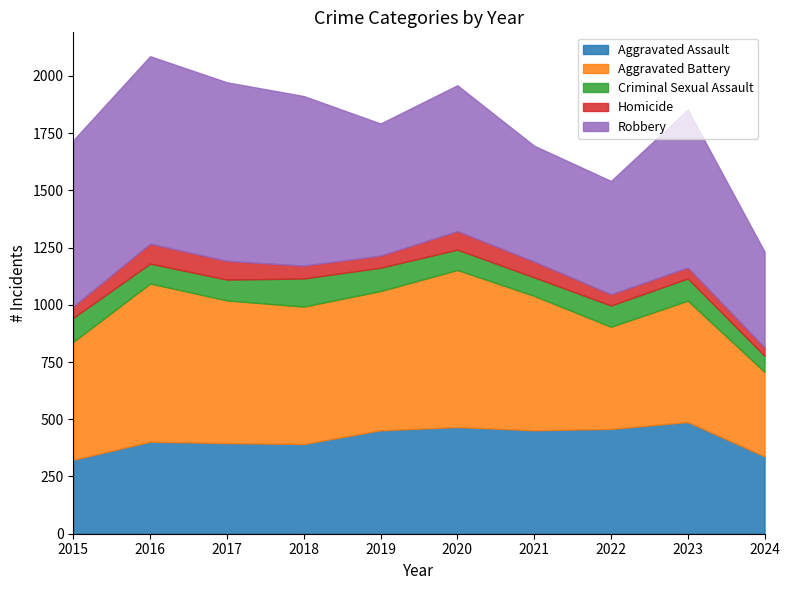

What is the approximate value of Aggravated Battery at 2021?

587